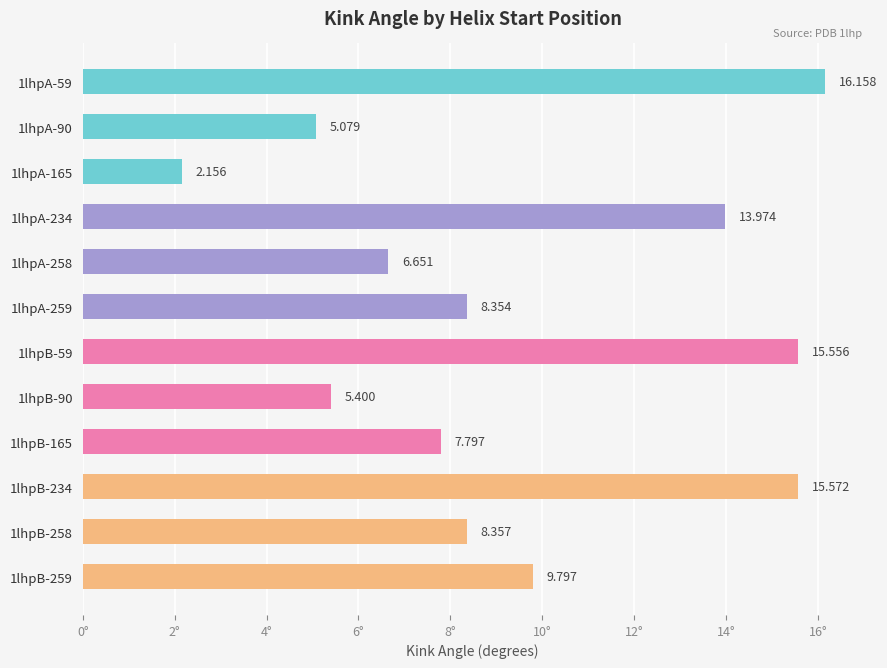

Rank the categories by value from lowest to highest.

1lhpA-165, 1lhpA-90, 1lhpB-90, 1lhpA-258, 1lhpB-165, 1lhpA-259, 1lhpB-258, 1lhpB-259, 1lhpA-234, 1lhpB-59, 1lhpB-234, 1lhpA-59